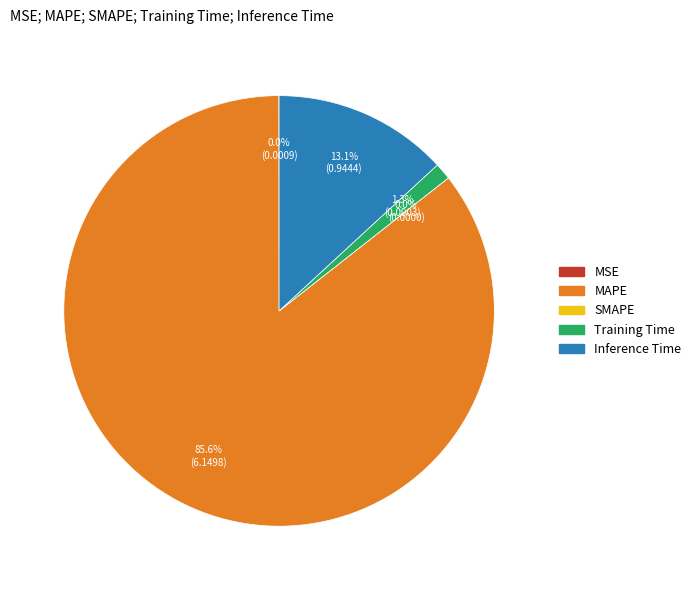

Which slice represents more than half of the pie?

MAPE